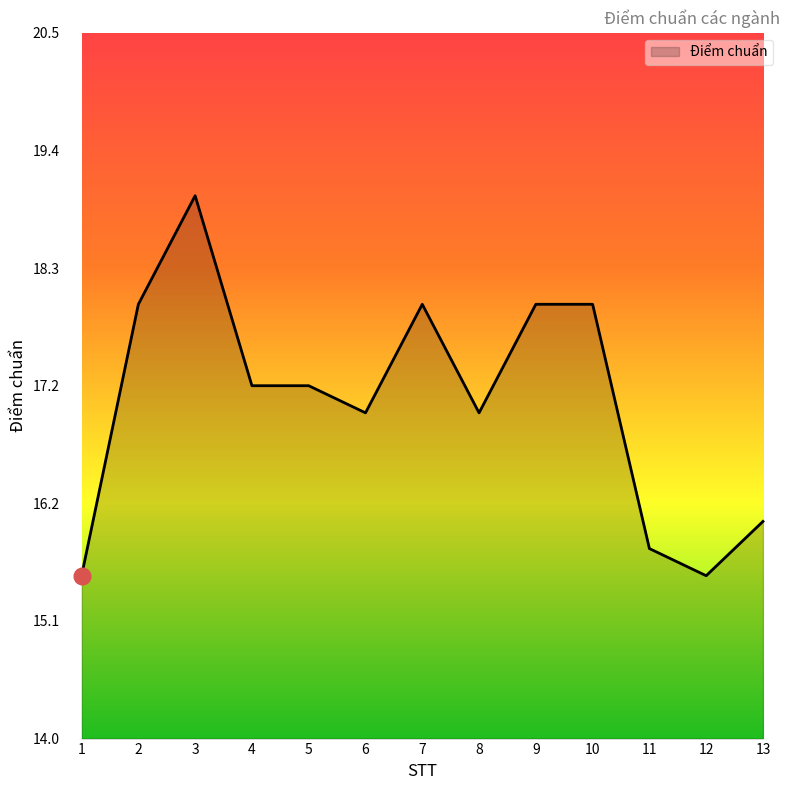

What is the difference between the maximum and minimum values?

3.5